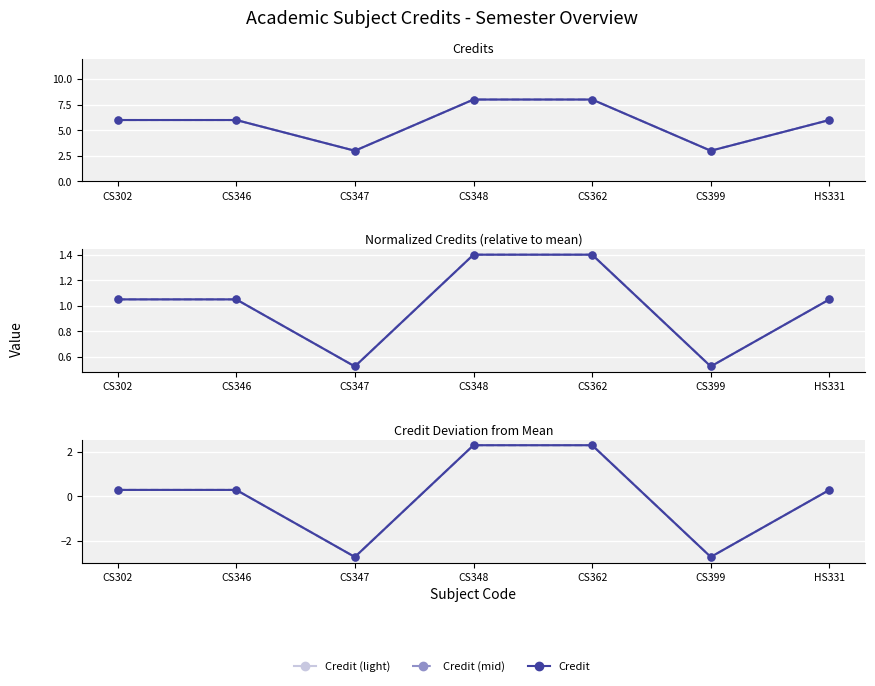

How many values exceed 6?

2